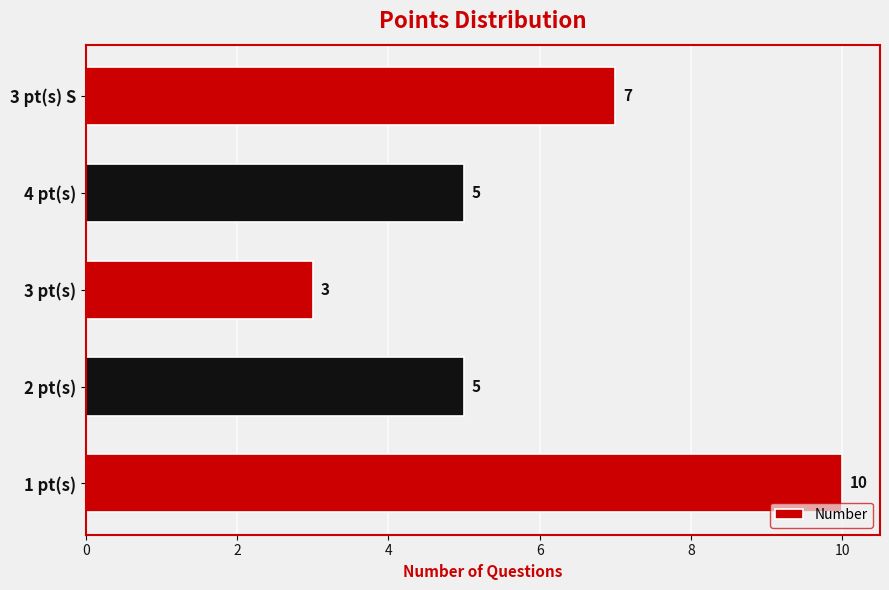

At which category does the chart reach its minimum across all series?

3 pt(s)